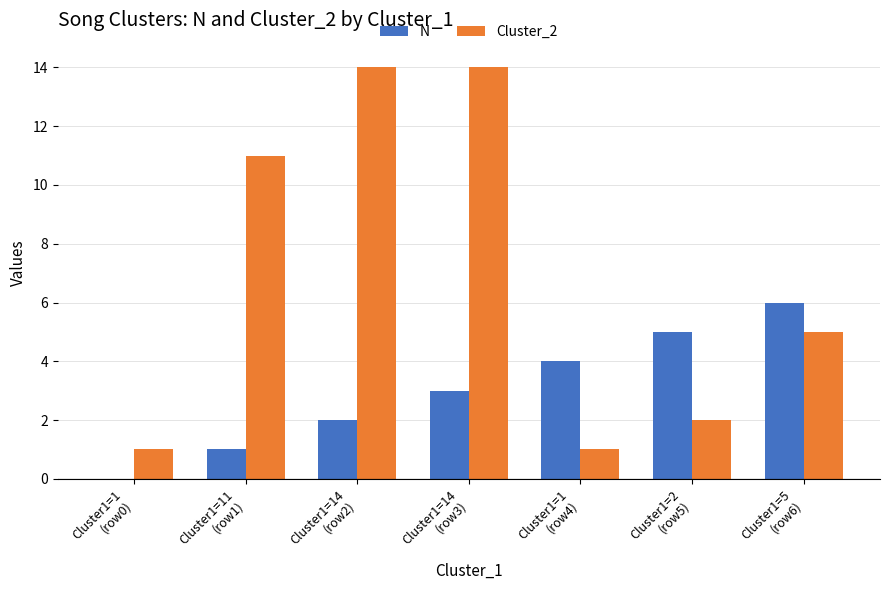

At which category is the sum across all series the highest?

Cluster1=14
(row3)